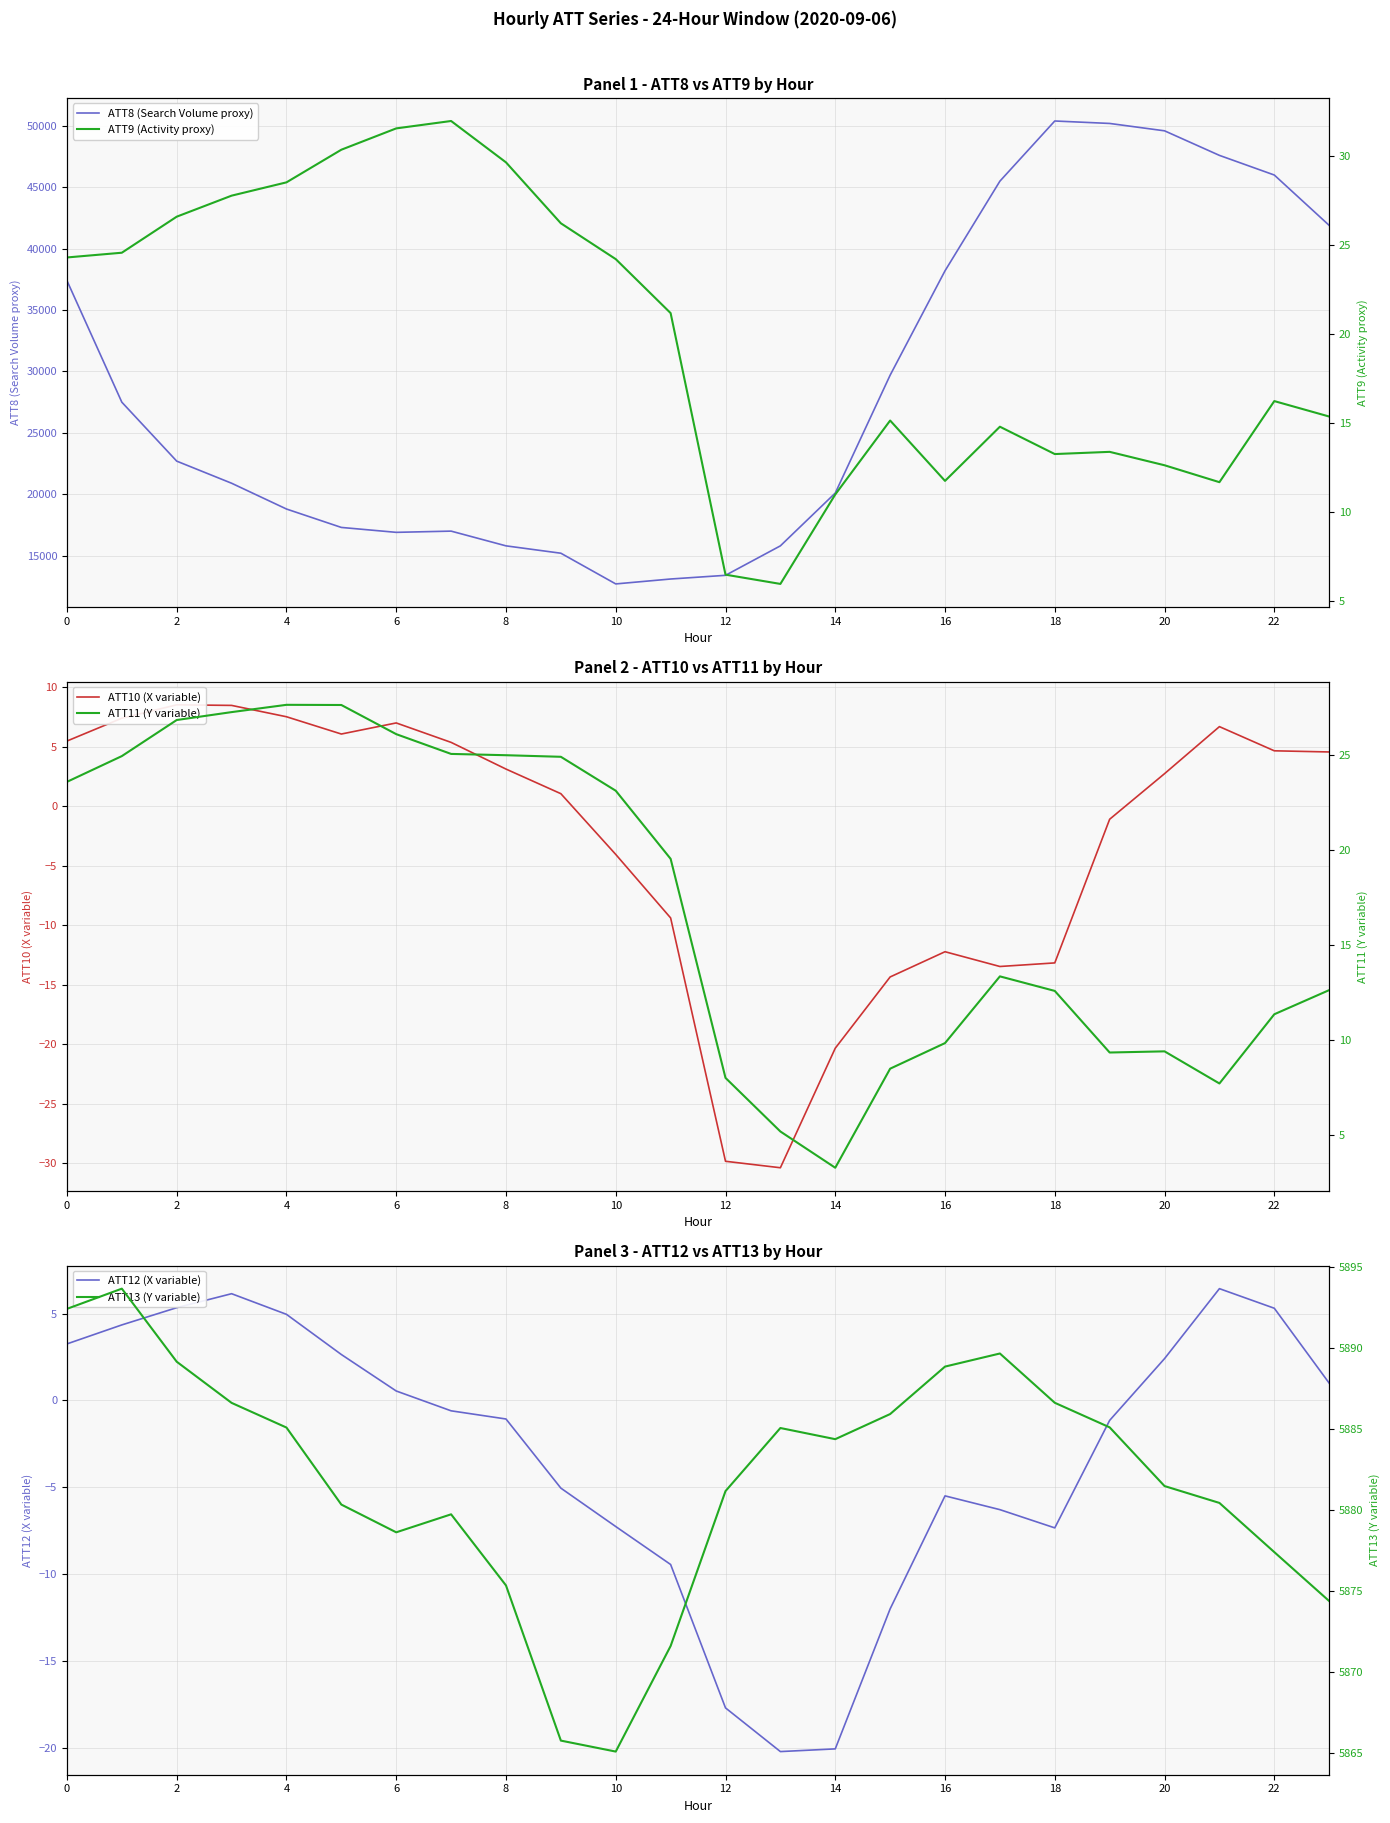

The value of ATT8 (Search Volume proxy) at 4 is 28541. True or false?

False